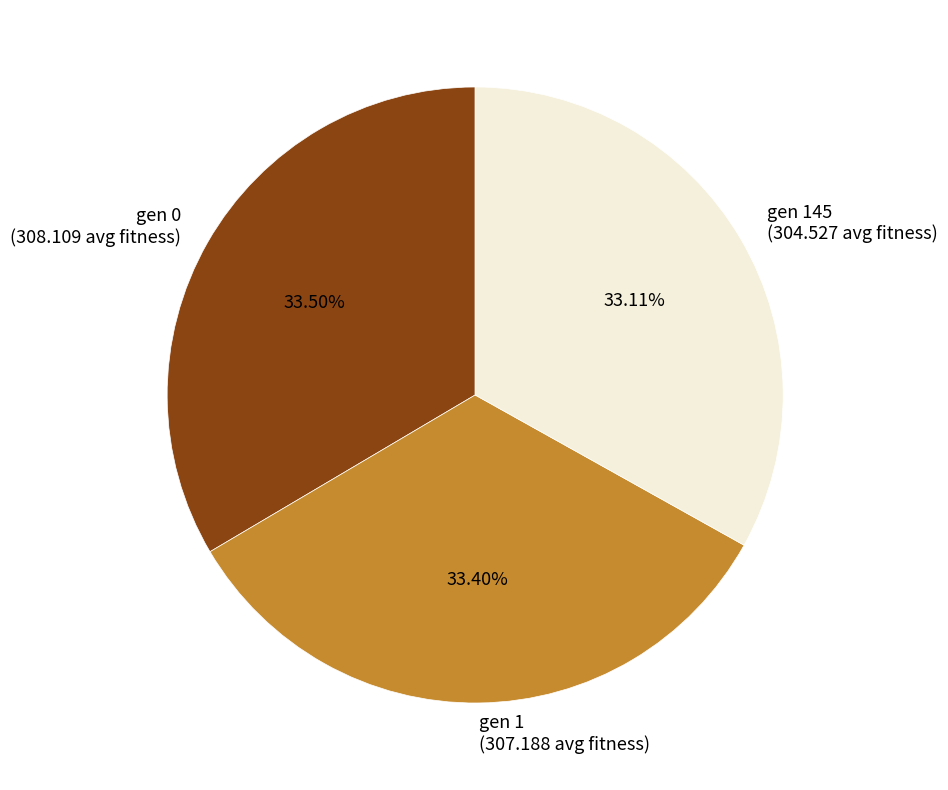

How many segments does this pie chart have?

3